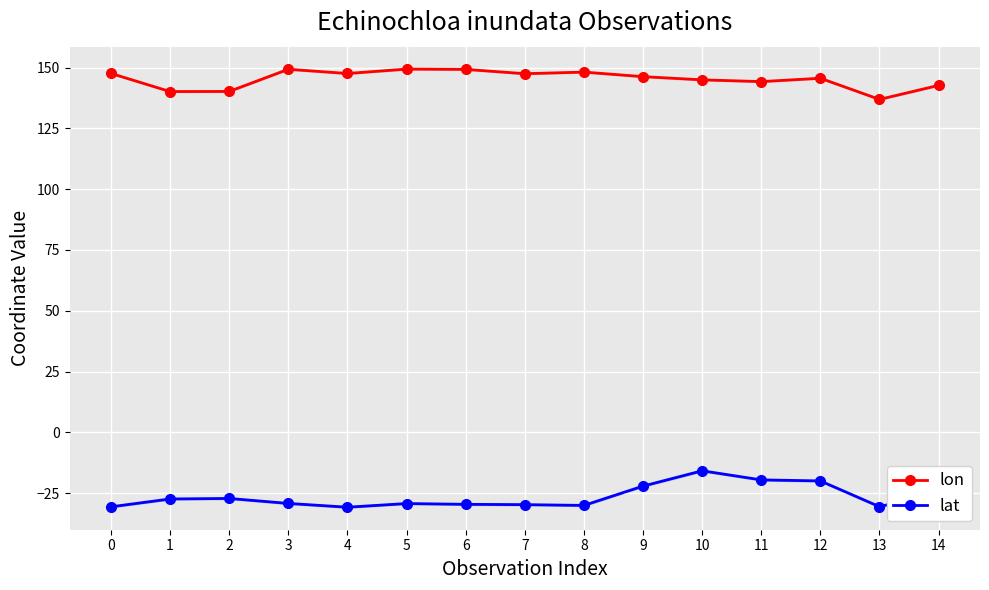

Between 11 and 14, which series saw the biggest shift?

lat